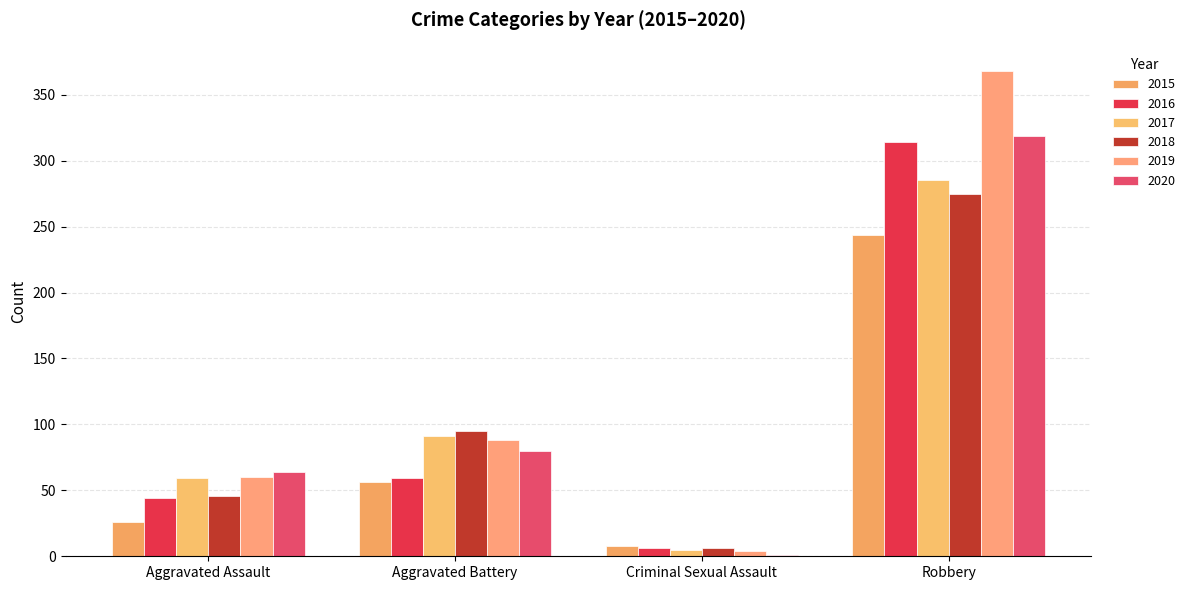

What is the maximum value for 2020?

319